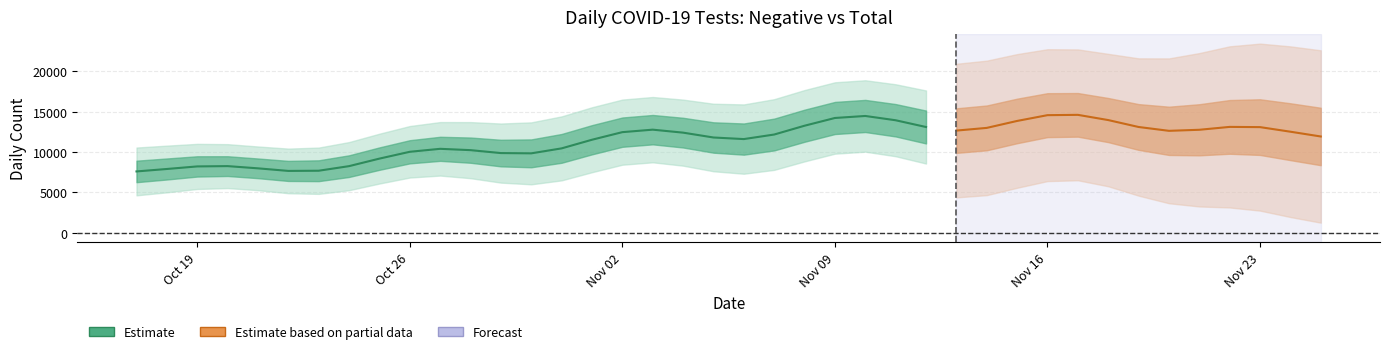

What is the value of the 22nd point from the left?

12163.3